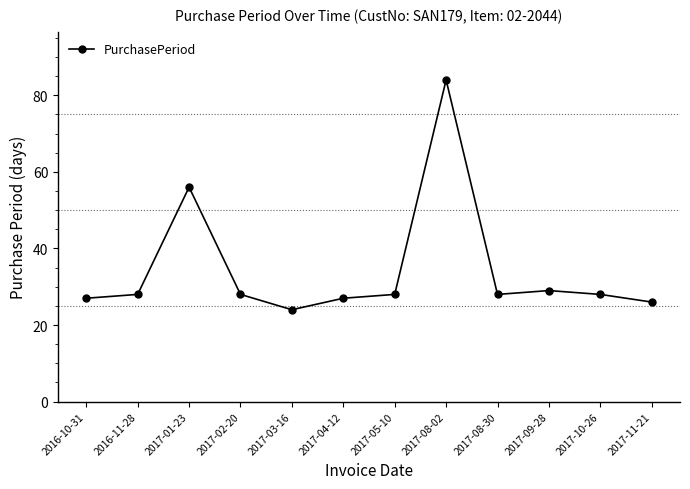

What is the minimum value shown in the chart?

24